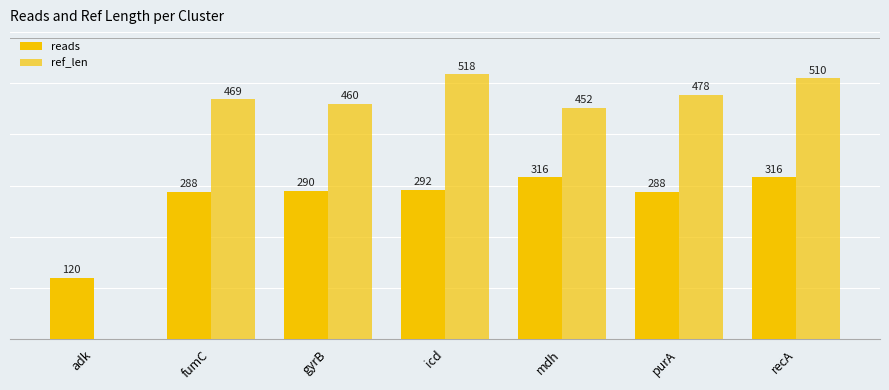

True or false: ref_len has a value of 478 at purA.

True